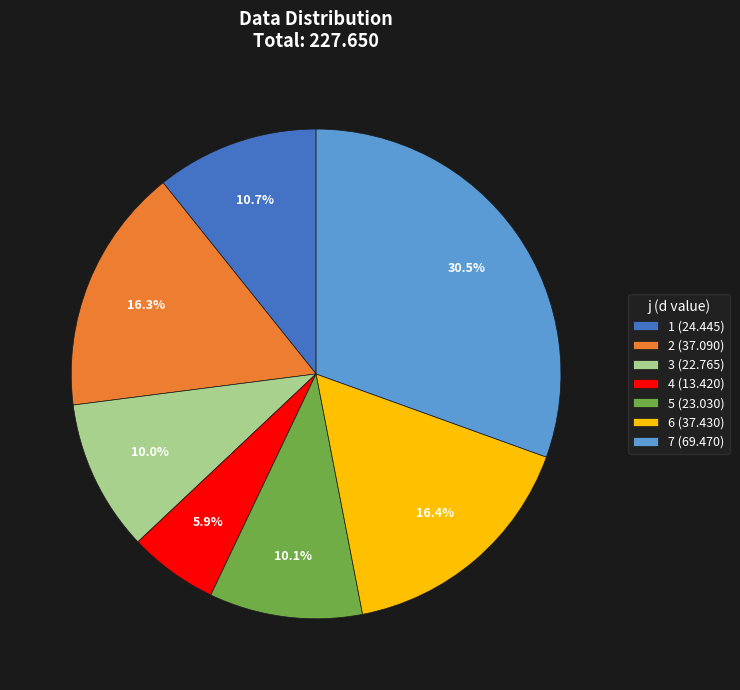

Is there a majority slice in this chart?

No